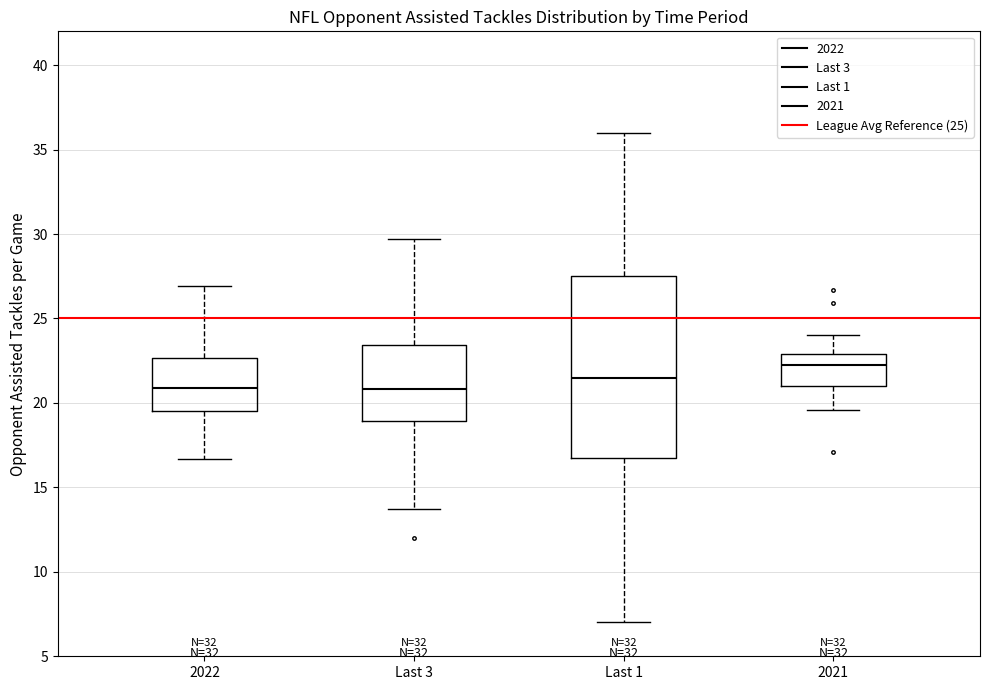

Which box is the tallest, from its lower edge to its upper edge?

Last 1